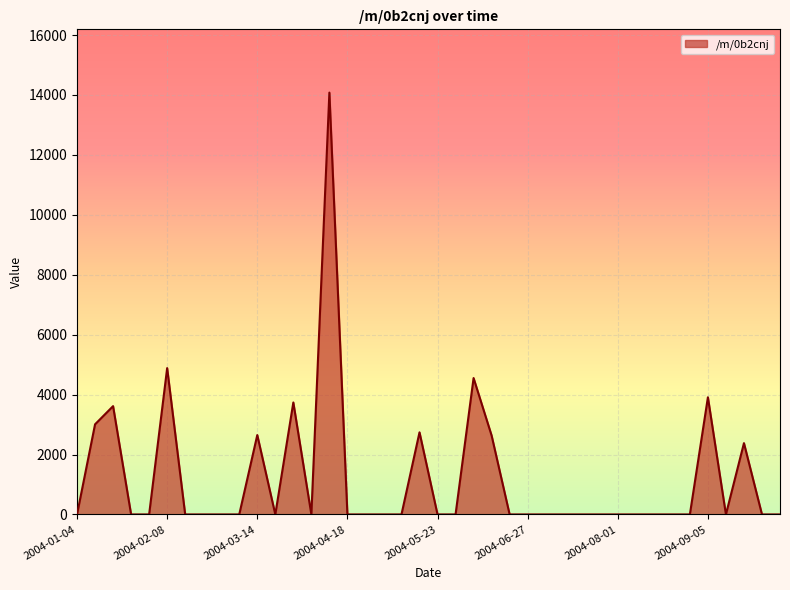

What is the maximum value shown in the chart?

14078.9